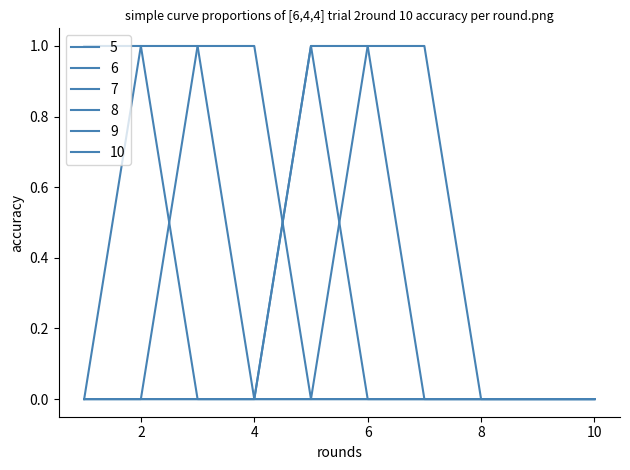

Count the number of categories in the chart.

10